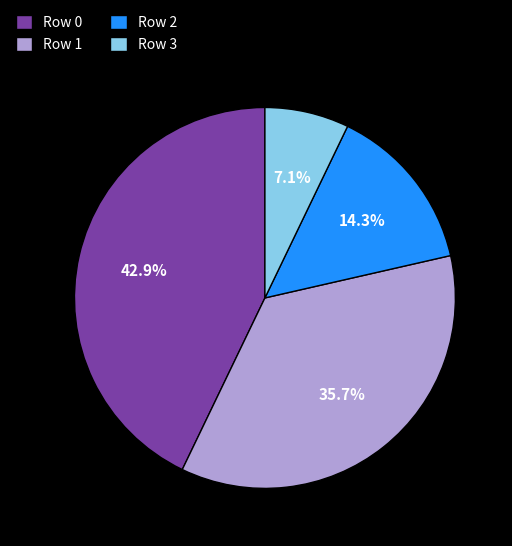

Is it true that Row 0 is 43% of the pie?

True